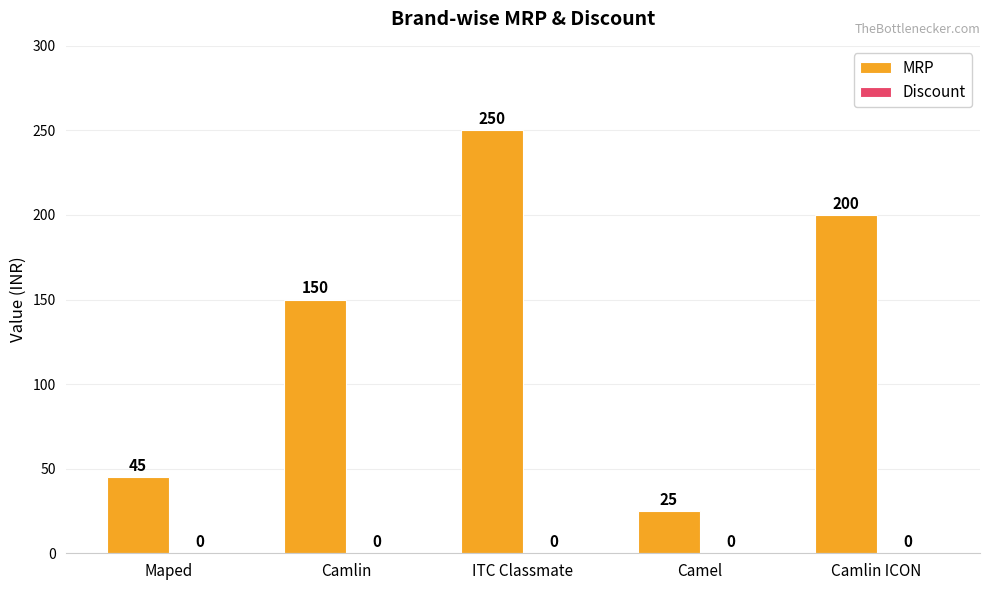

Rank the categories by value from lowest to highest.

Camel, Maped, Camlin, Camlin ICON, ITC Classmate